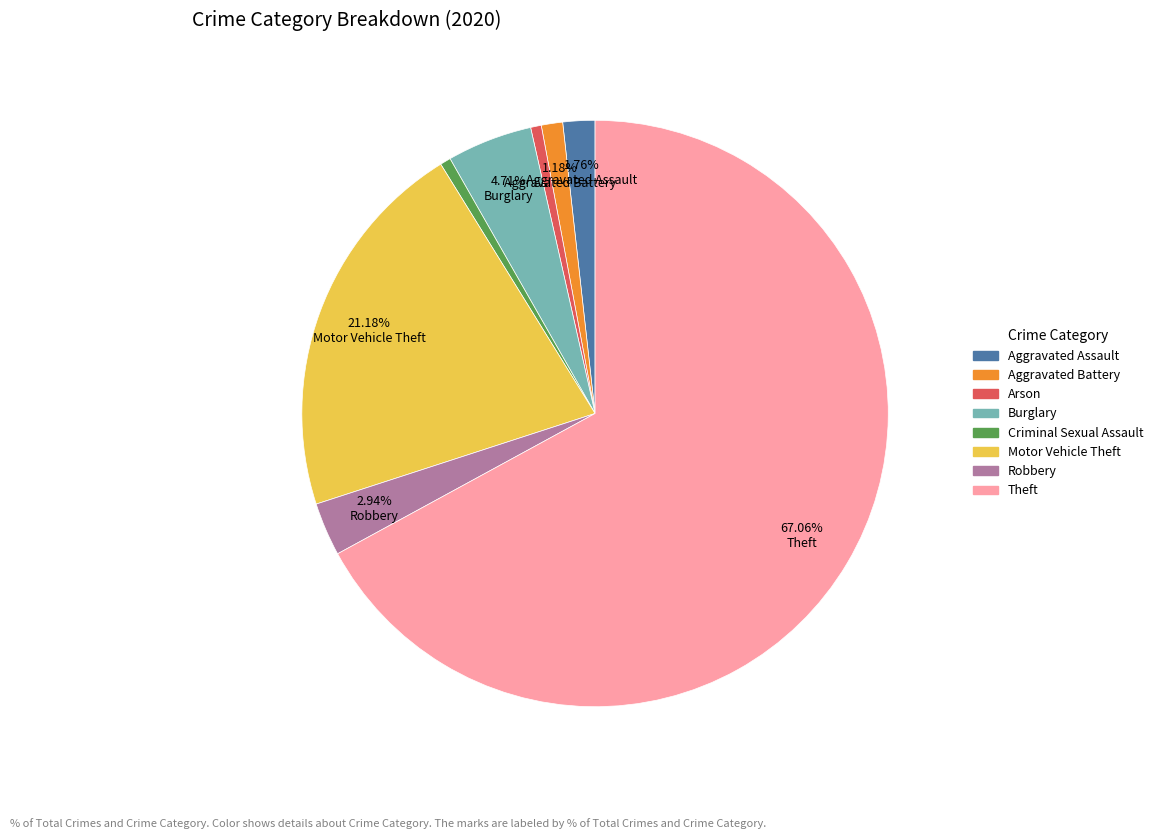

Which has a higher value, Criminal Sexual Assault or Aggravated Assault?

Aggravated Assault